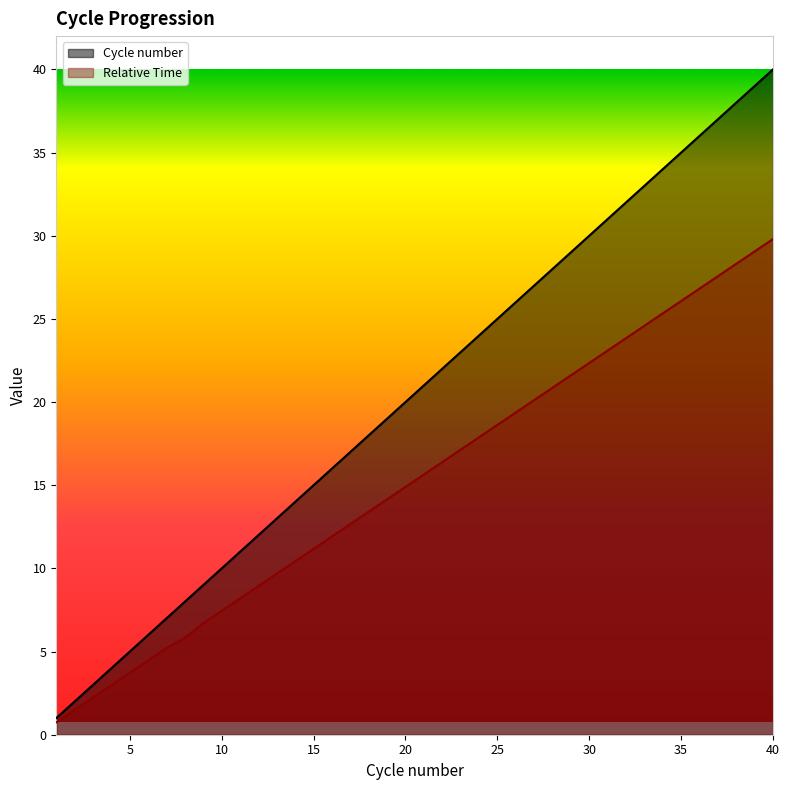

Reading left to right, transcribe all the data shown in this chart.

Cycle number: 1.0	2.0	3.0	4.0	5.0	6.0	7.0	8.0	9.0	10.0	11.0	12.0	13.0	14.0	15.0	16.0	17.0	18.0	19.0	20.0	21.0	22.0	23.0	24.0	25.0	26.0	27.0	28.0	29.0	30.0	31.0	32.0	33.0	34.0	35.0	36.0	37.0	38.0	39.0	40.0
Relative Time: 0.7	1.5	2.2	3.0	3.7	4.5	5.2	5.8	6.7	7.4	8.2	8.9	9.7	10.4	11.2	11.9	12.7	13.4	14.2	14.9	15.6	16.4	17.1	17.9	18.6	19.4	20.1	20.9	21.6	22.4	23.1	23.8	24.6	25.3	26.1	26.8	27.6	28.3	29.1	29.8